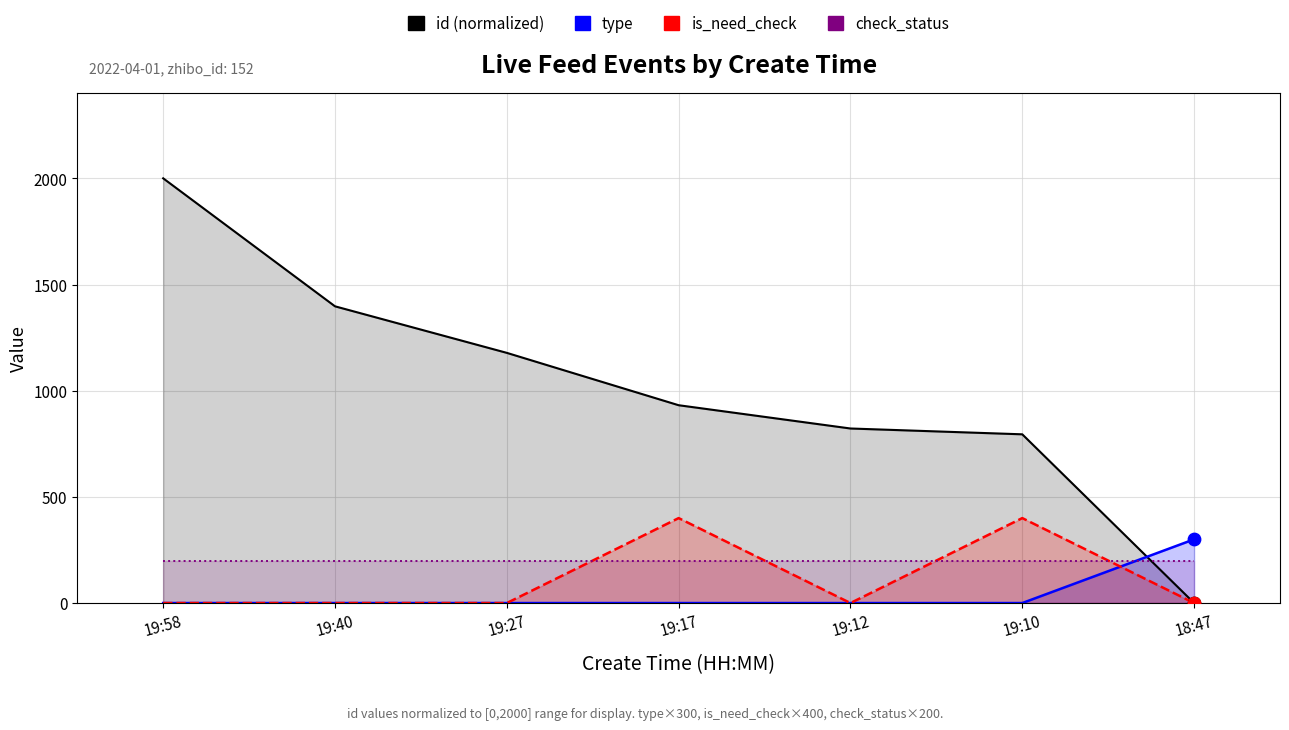

Is the value of is_need_check at 19:17 greater than the value of check_status at 19:27?

Yes